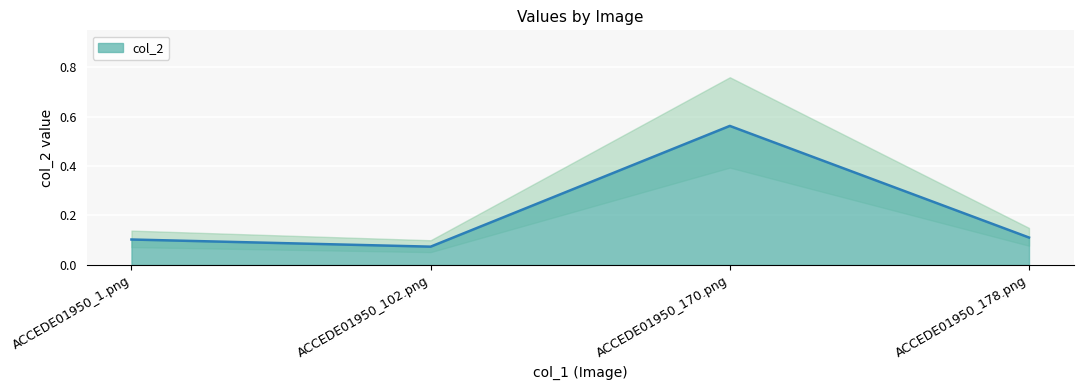

What is the value of the 4th point from the left?

0.1